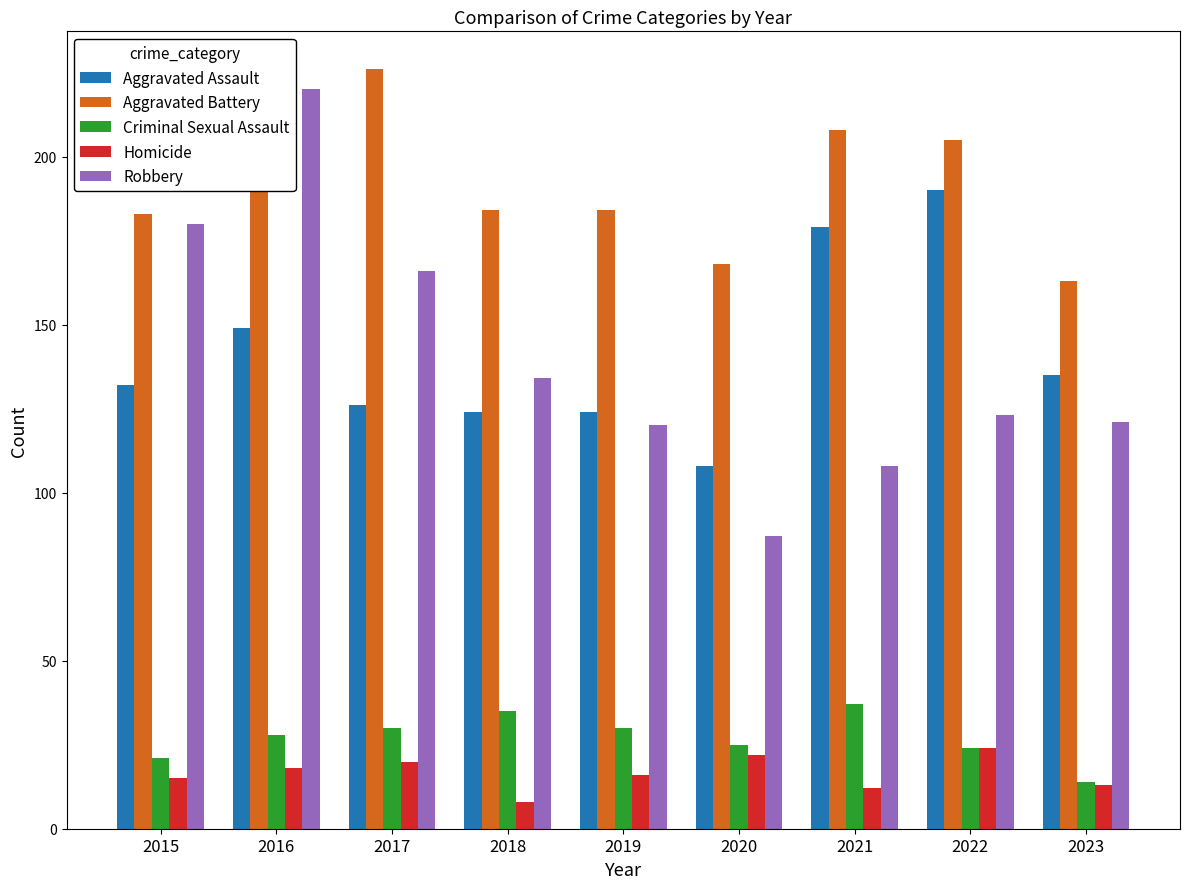

At which category is the sum across all series the highest?

2016